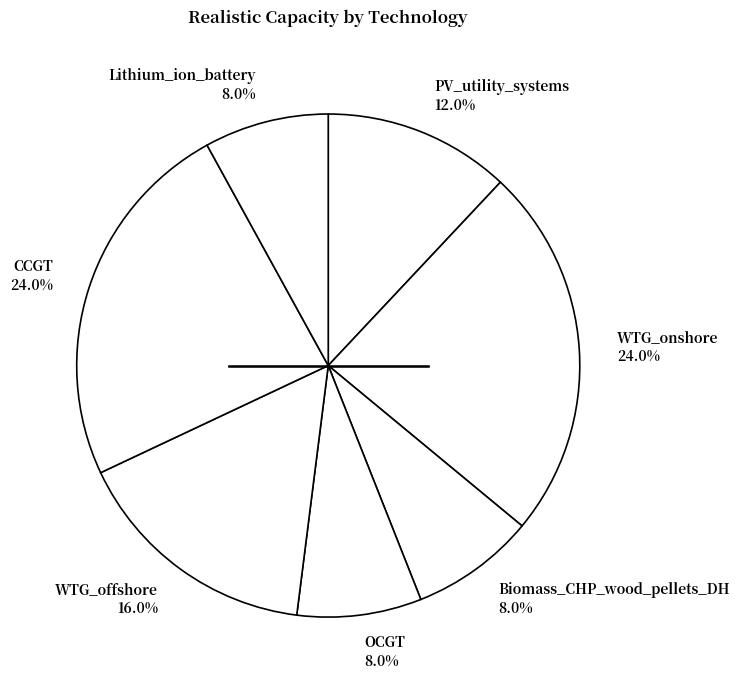

How many slices are in this pie chart?

7